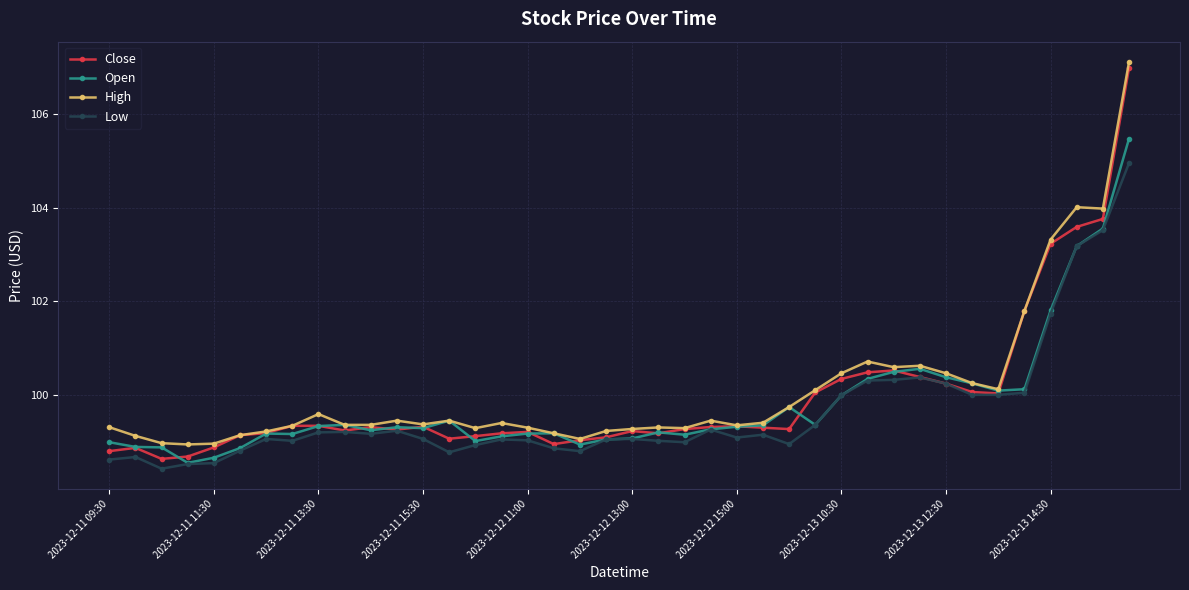

True or false: High has more than 2 interior local peaks.

True